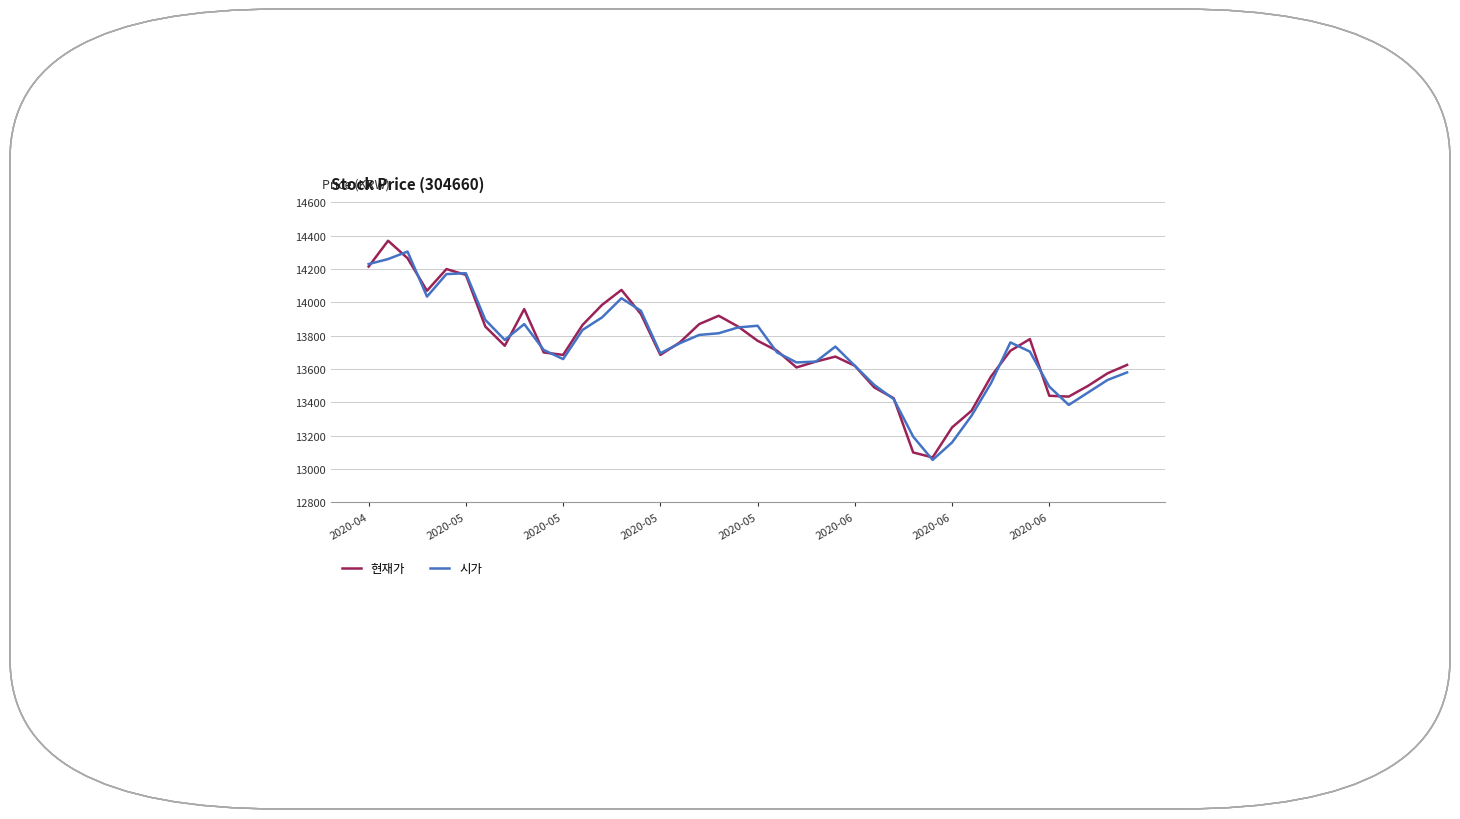

What is the minimum value for 현재가?

13070